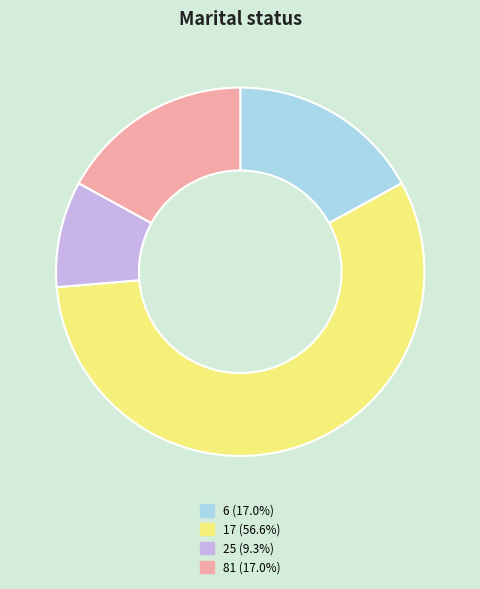

Is it true that 25 is 20% of the pie?

False